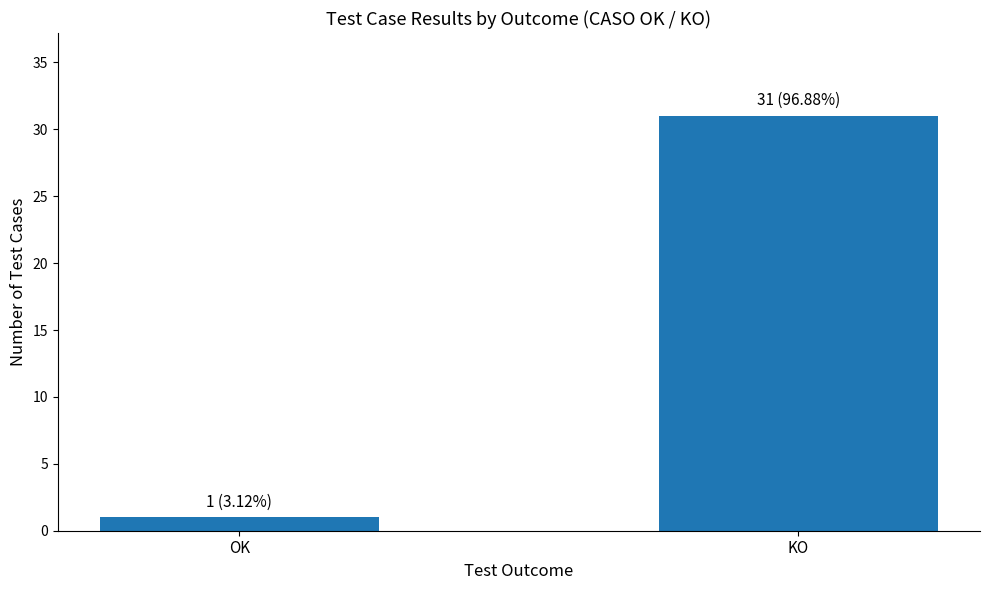

What position from the left is OK?

1